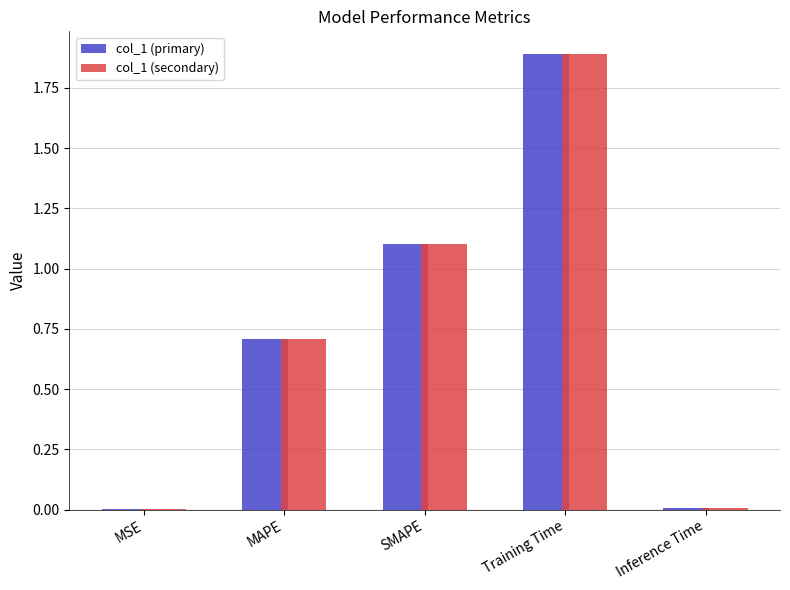

What are all the series names shown in the legend?

col_1 (primary), col_1 (secondary)